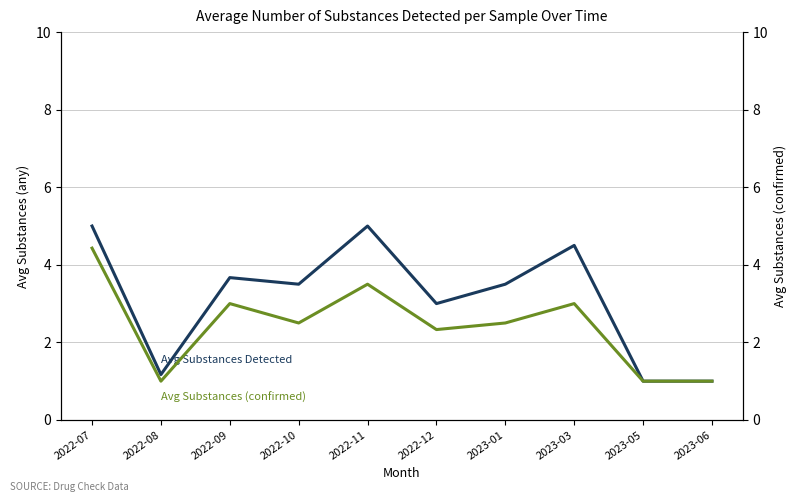

True or false: Avg Substances Detected and Avg Substances (confirmed) cross at least once.

False